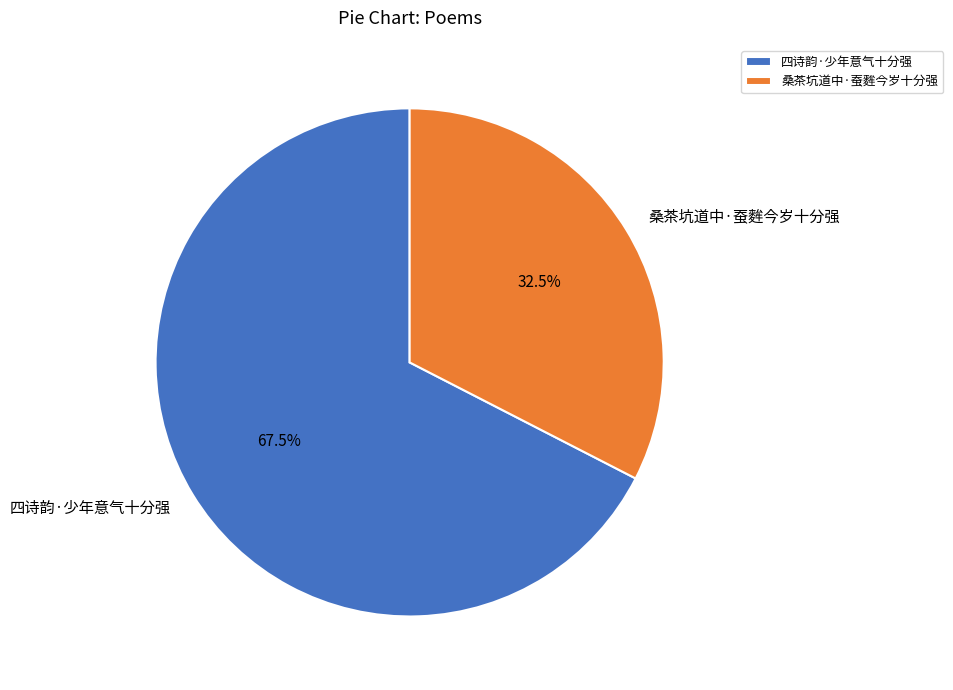

Rank the categories by value from lowest to highest.

桑茶坑道中·蚕麰今岁十分强, 四诗韵·少年意气十分强